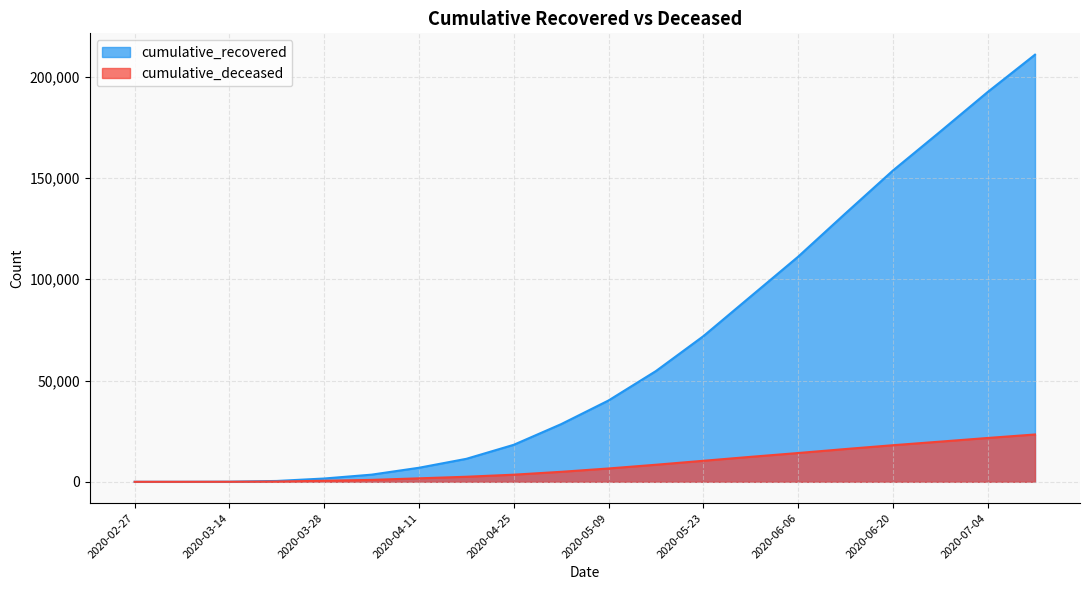

Which series has the largest range (max minus min)?

cumulative_recovered